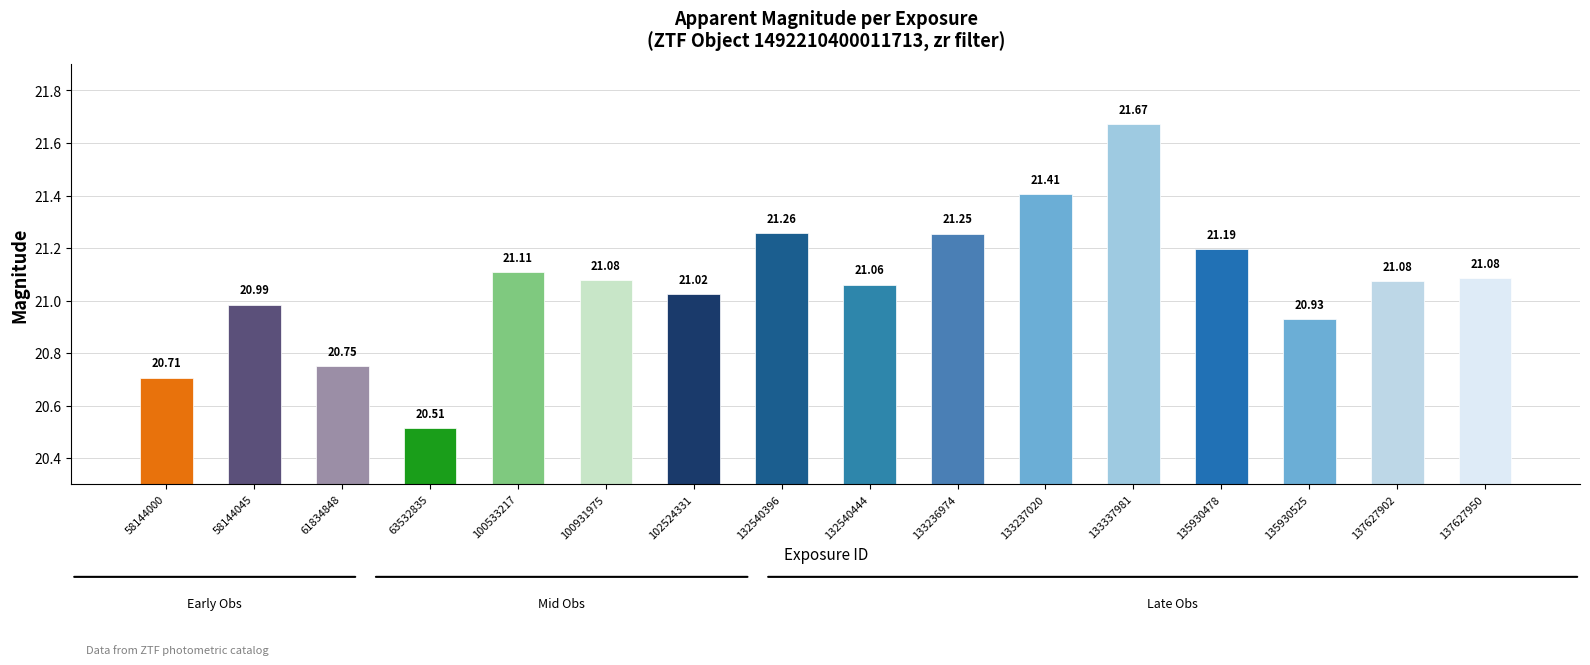

Between 135930478 and 133337981, which is larger?

133337981